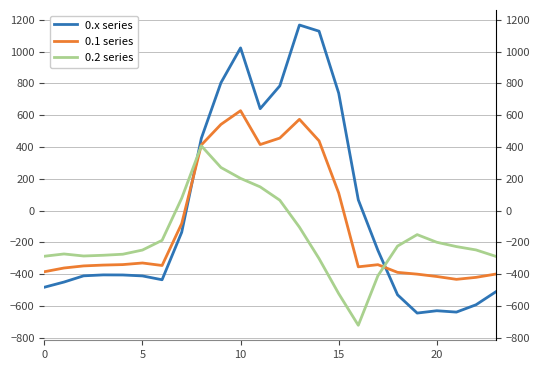

How many interior local valleys does the 0.2 series series have?

2